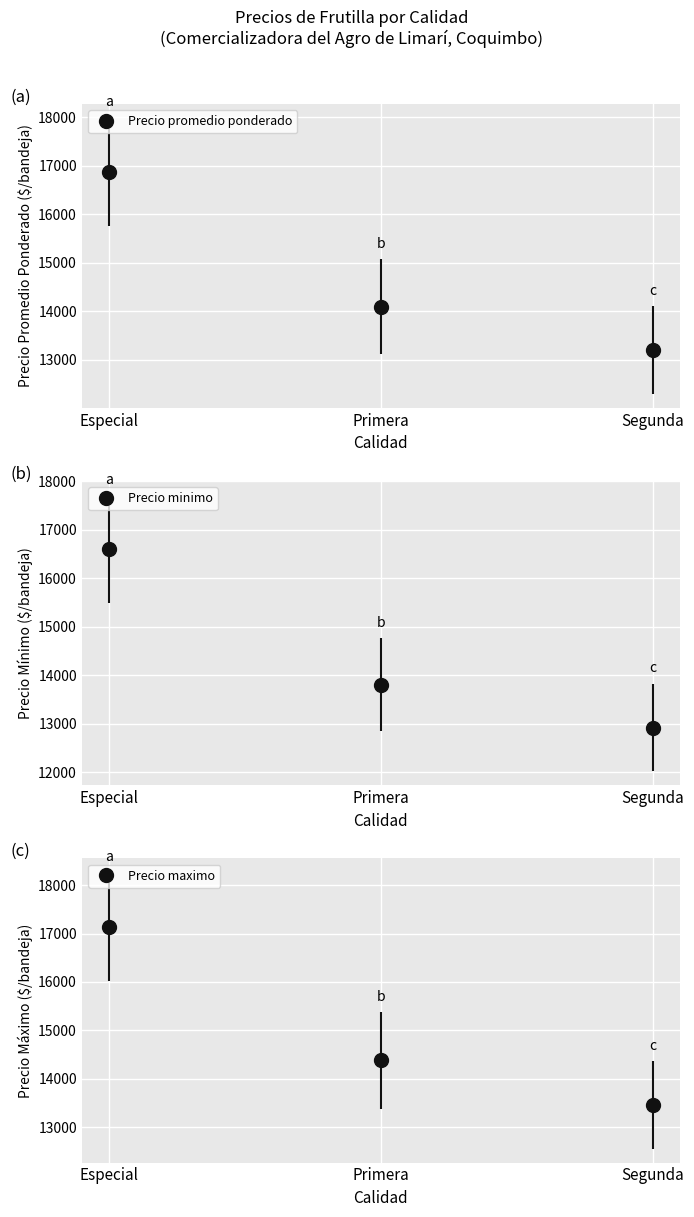

Is the value of Precio minimo at 3 greater than the value of Precio maximo at 12?

No